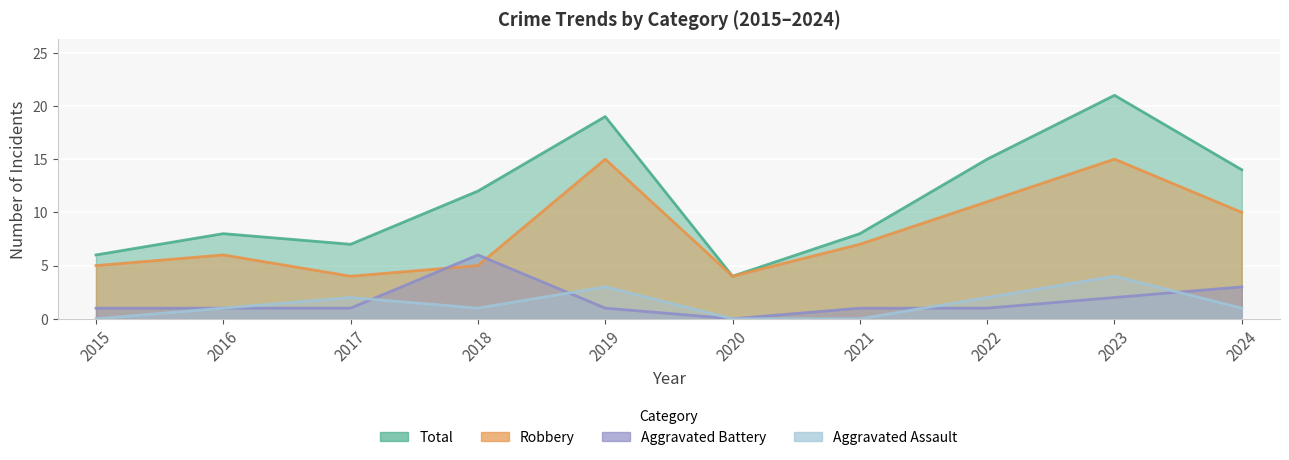

True or false: Robbery and Total cross at least once.

False